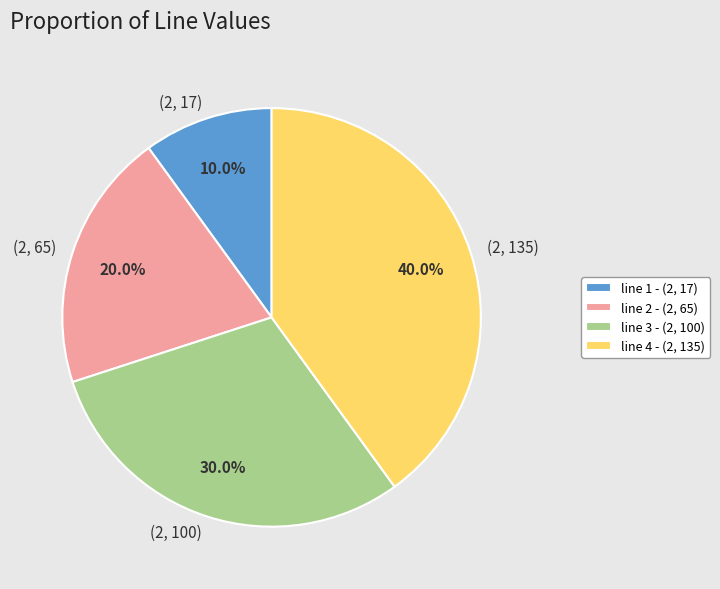

Approximately how many times larger is the value at (2, 135) compared to (2, 17)?

4.0